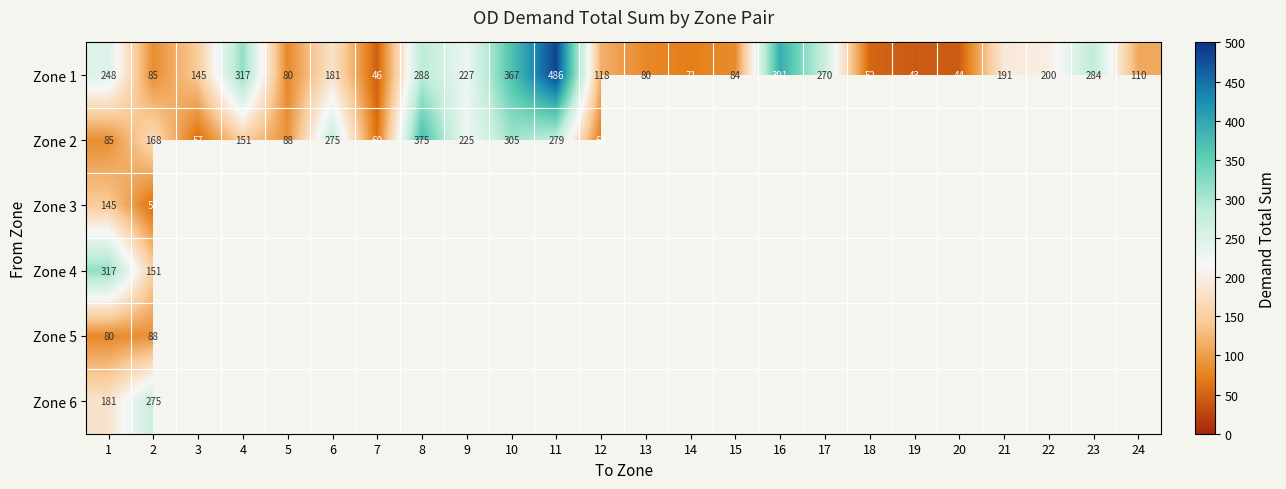

List the series in order of their peak value, lowest first.

Zone 5, Zone 3, Zone 6, Zone 4, Zone 2, Zone 1